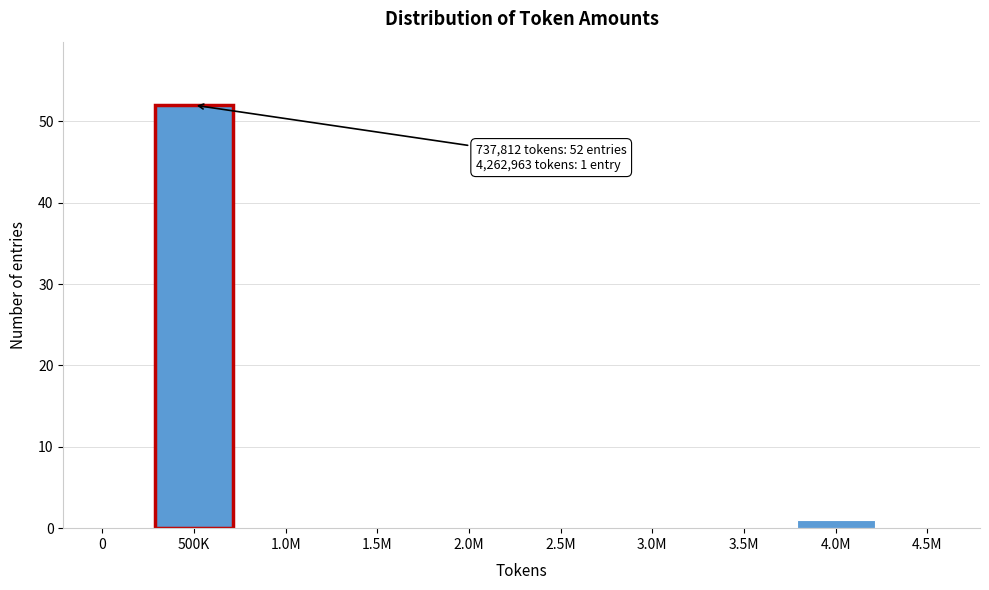

Reading left to right, list all the values displayed in this chart.

0=0	500K=52	1.0M=0	1.5M=0	2.0M=0	2.5M=0	3.0M=0	3.5M=0	4.0M=1	4.5M=0